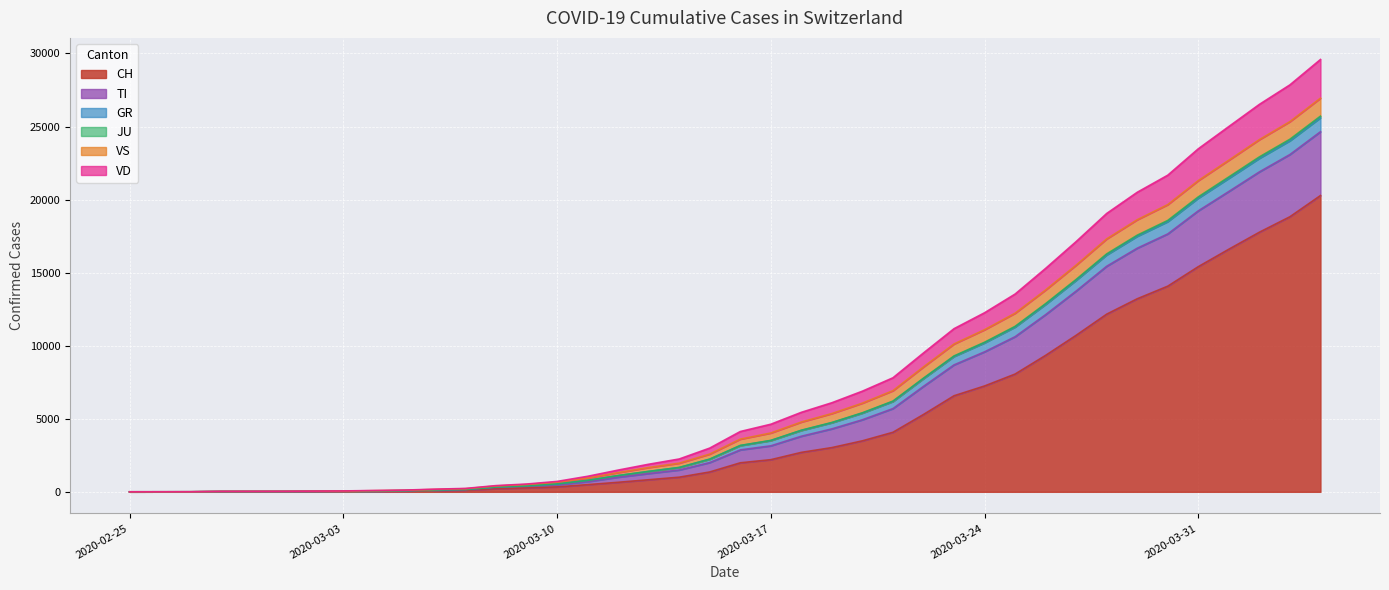

What is the highest value of the CH series?

20278